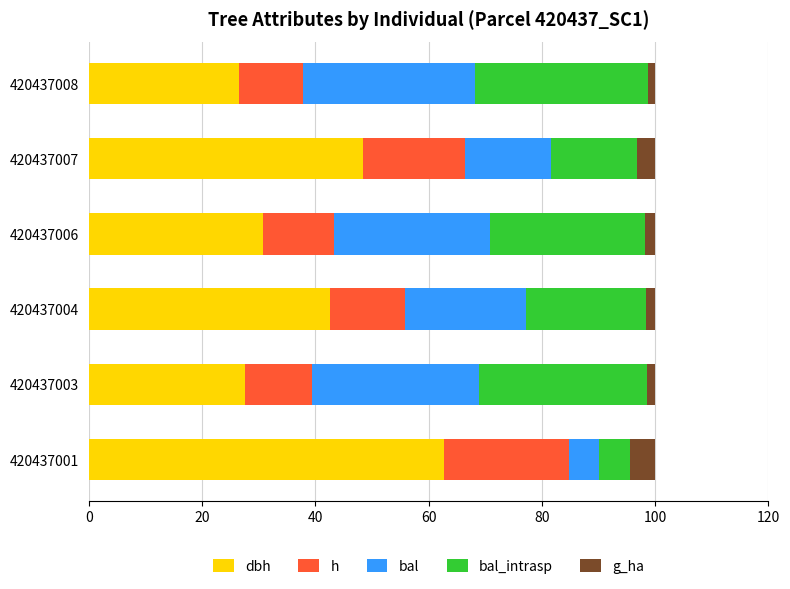

What is the total value across all series at 420437007?

100.0